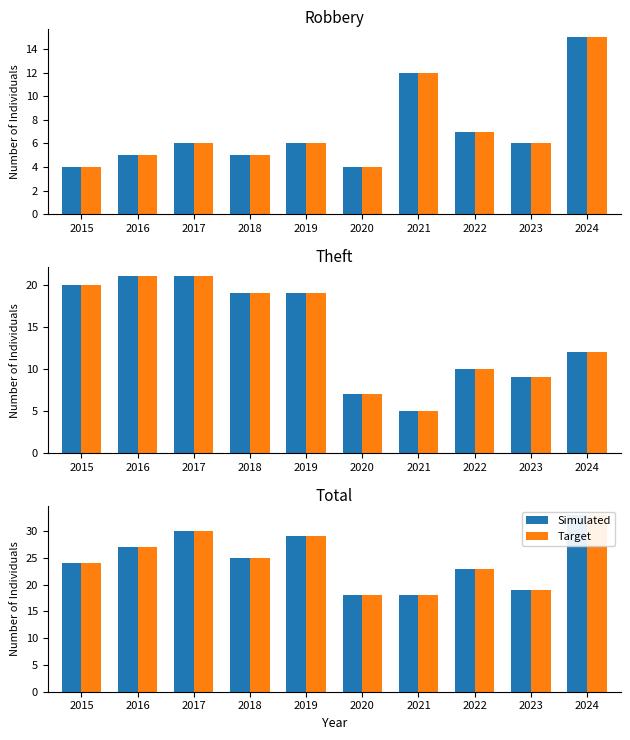

At how many categories does at least one series exceed 23?

6